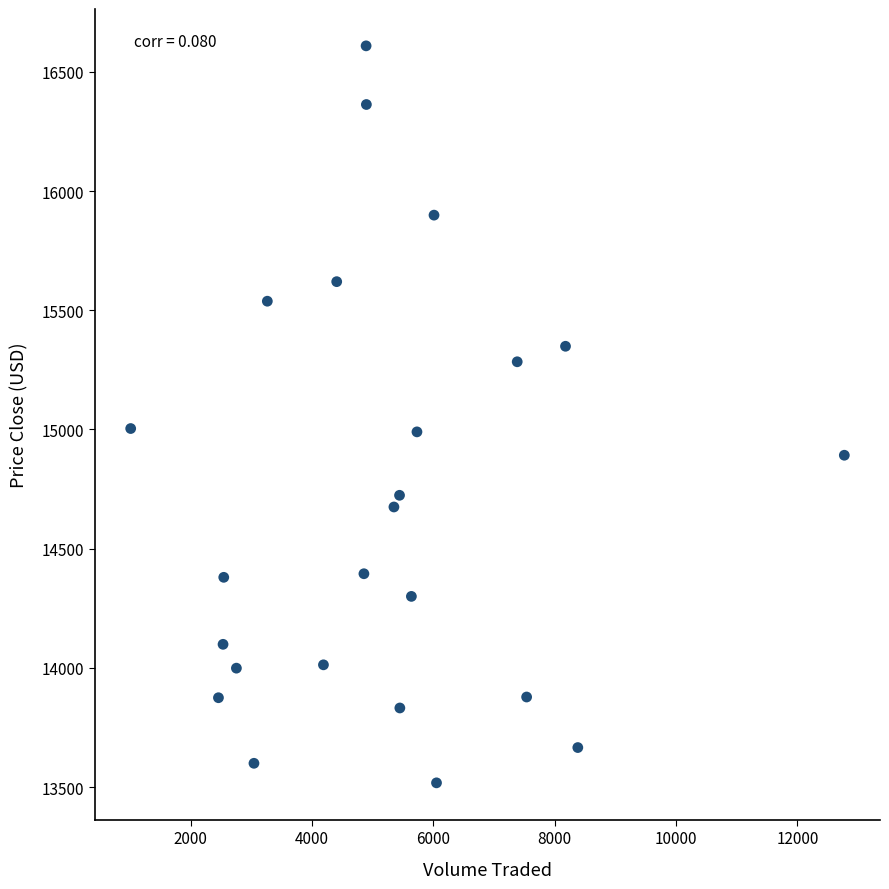

What is the range of Y values (max minus min)?

3091